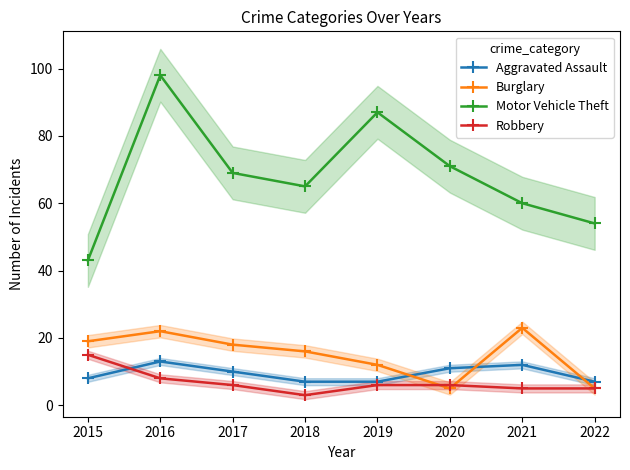

What value does the Aggravated Assault series have at 2018?

7